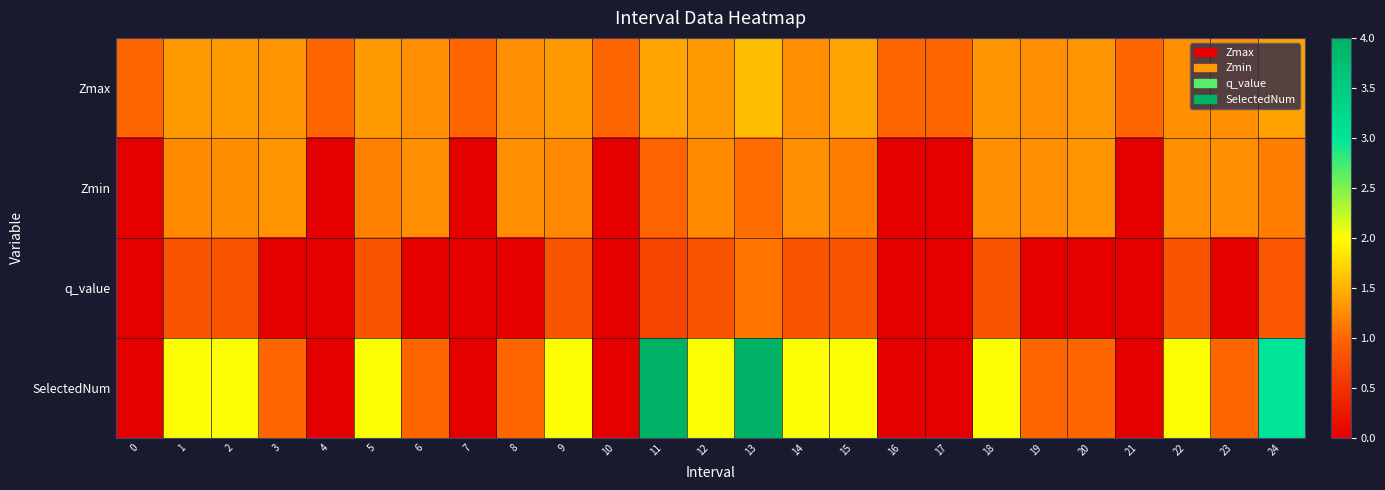

Which category has the highest value across all series?

11